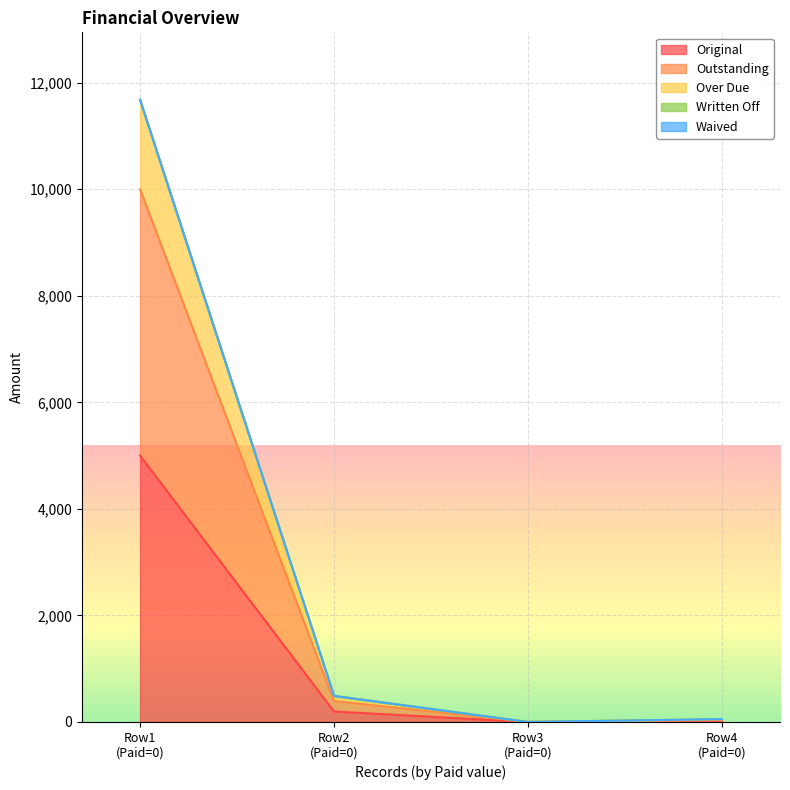

What is the difference between the Outstanding values at Row2 (Paid=0) and Row1 (Paid=0)?

9607.2